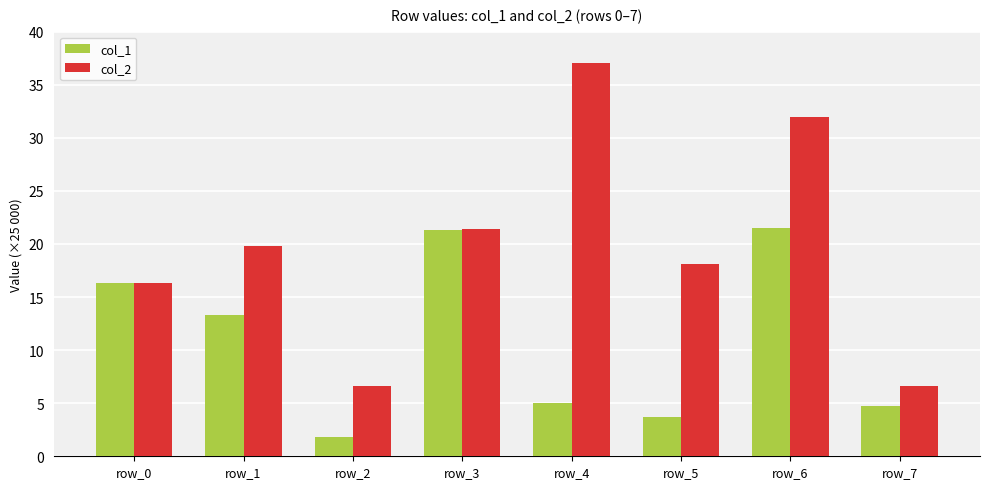

Where is col_2 nearest to the value 21?

row_3